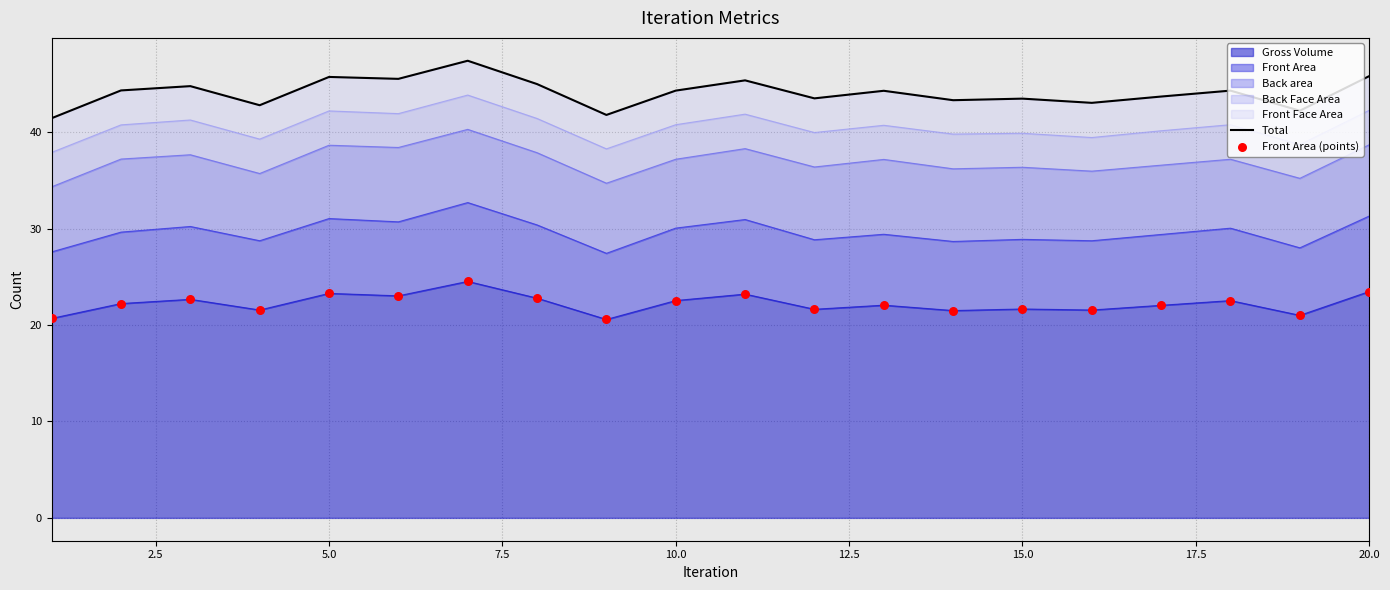

Which series has the largest Y range (max minus min)?

Total